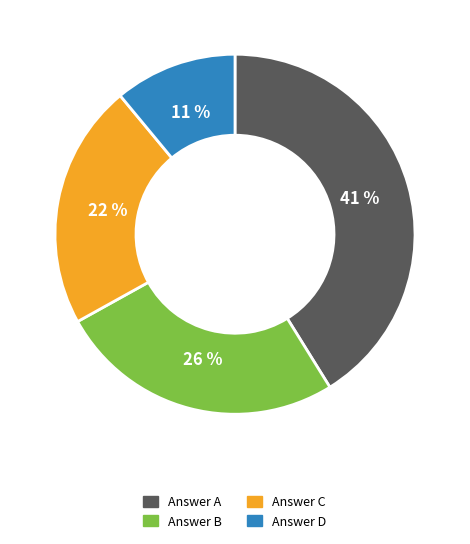

What is the largest slice in the pie chart?

Answer A